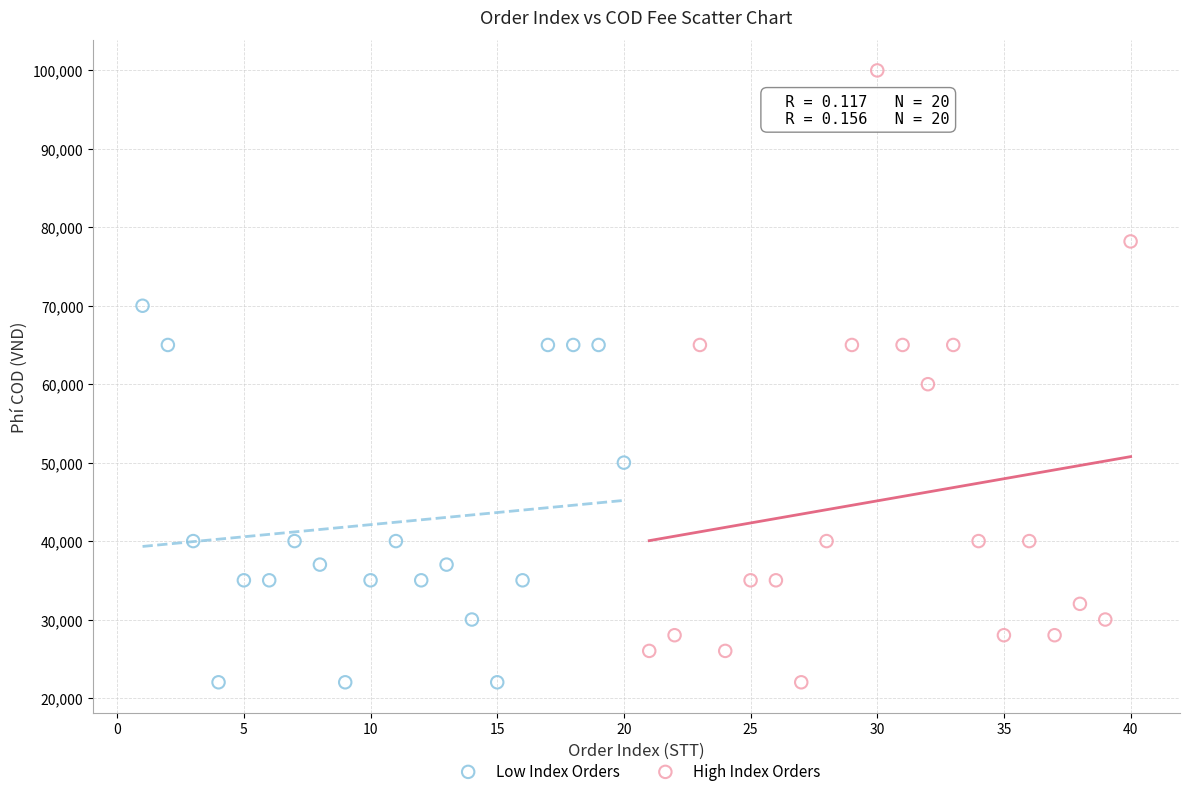

Which series has the largest Y range (max minus min)?

High Index Orders